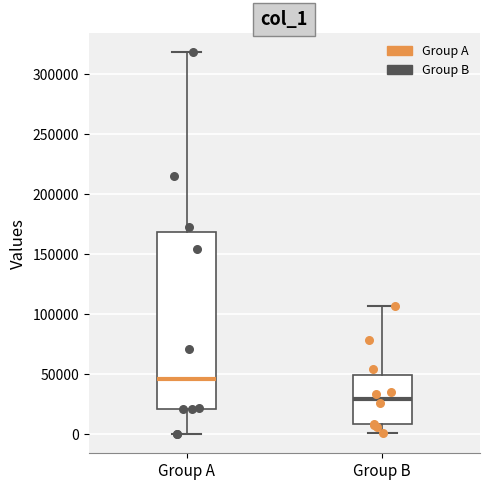

Reading left to right, transcribe this box plot: for each box, give where its median line is, the range the box spans, and where its two whiskers end, as read against the y-axis. The values are not printed on the chart, so give them approximately, as read against the axis.

Group A: median 45000, box 20000 to 170000, whiskers 0 to 320000
Group B: median 30000, box 10000 to 50000, whiskers 0 to 105000